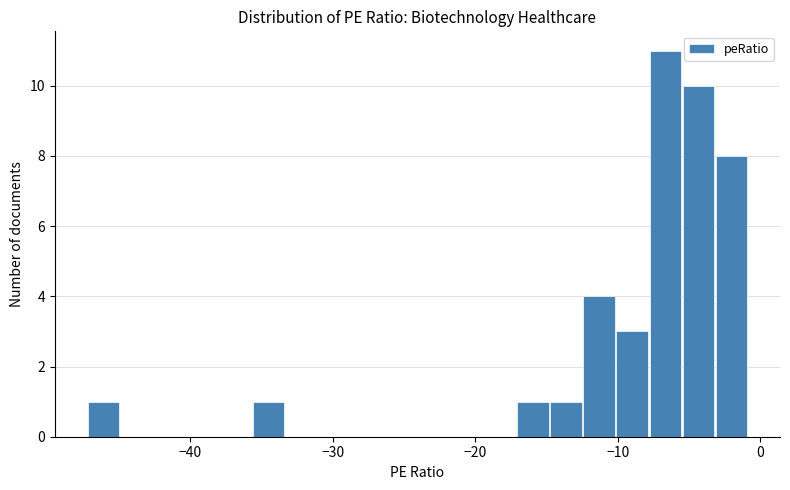

Read against the x-axis, roughly where is the centre of the tallest bar?

-7